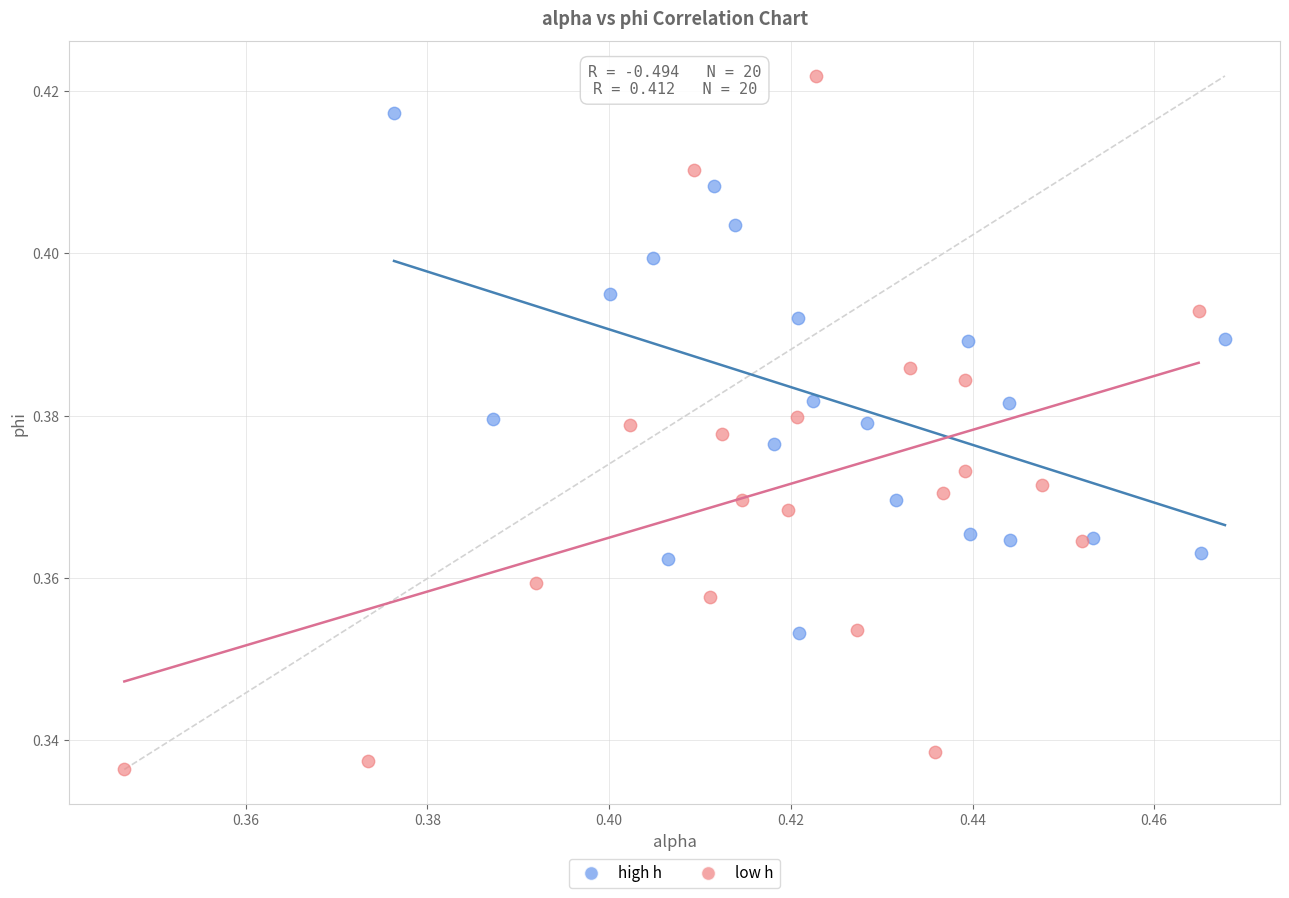

Which series reaches the minimum Y coordinate?

low h